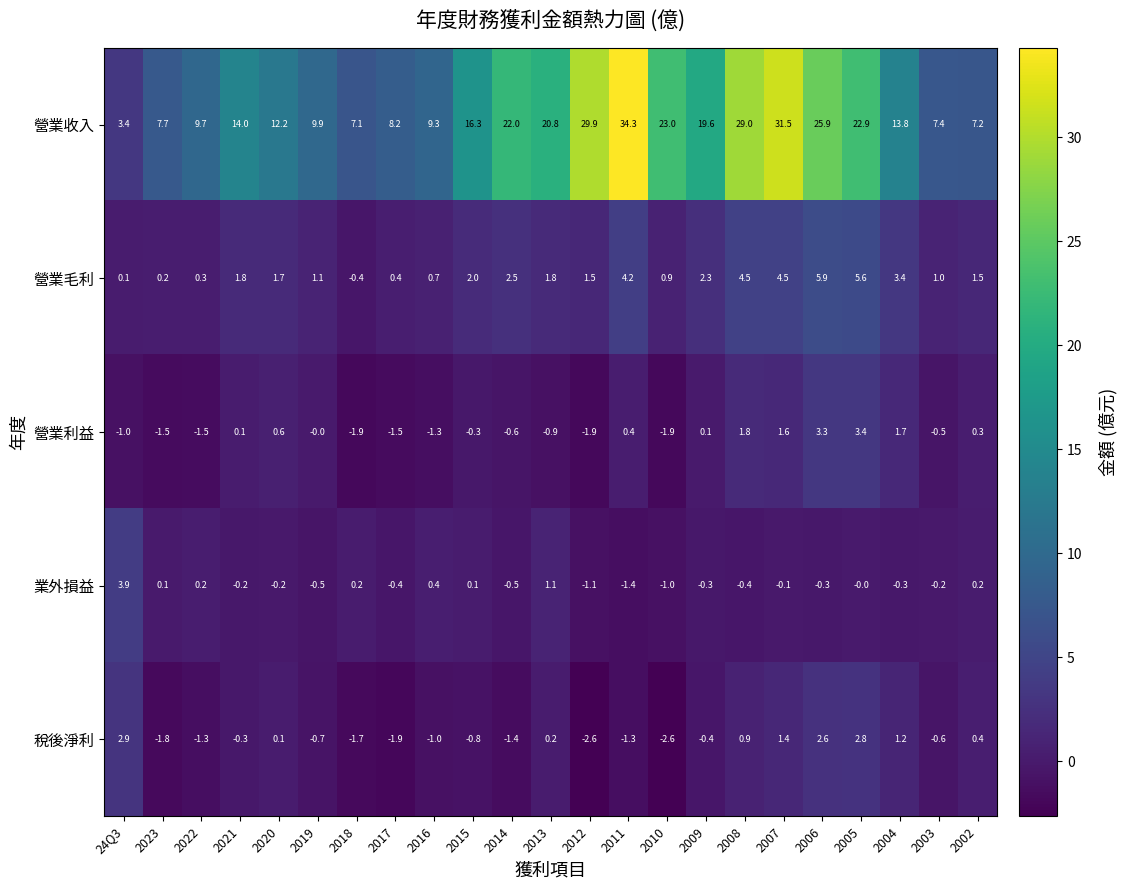

How many values in the 稅後淨利 series are below 0?

14